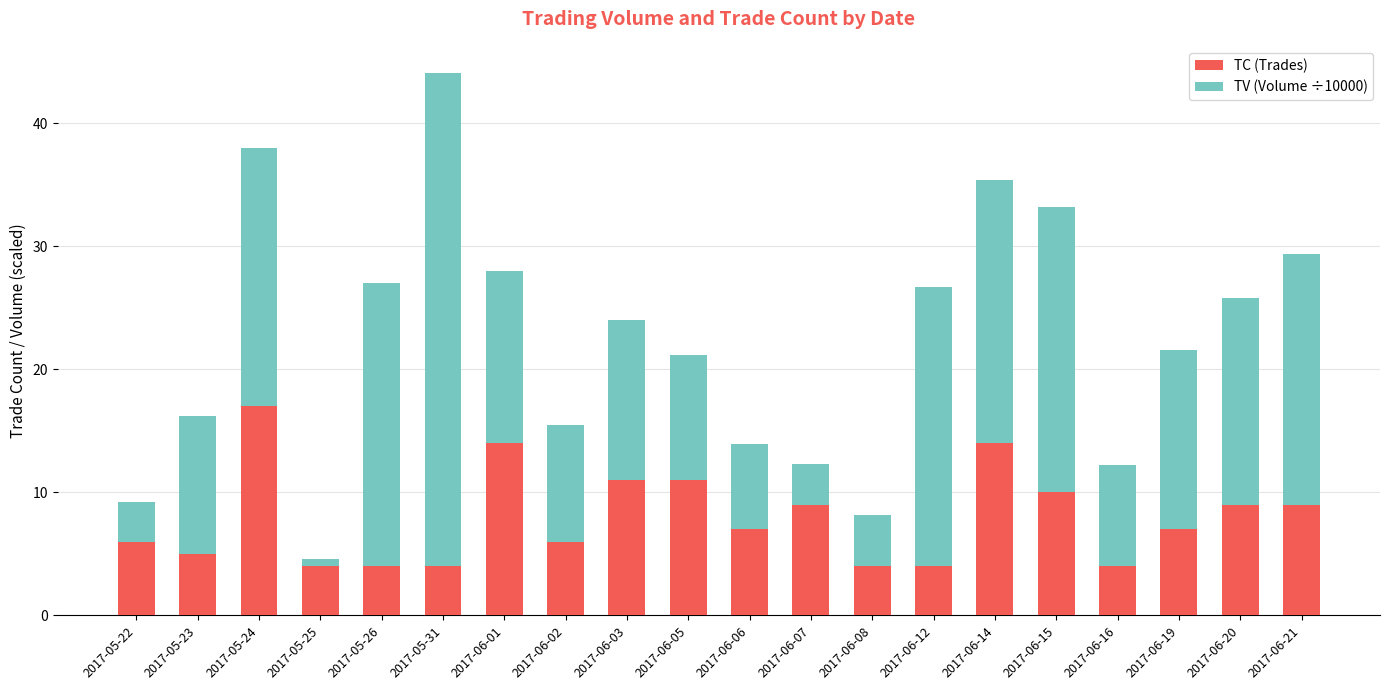

At which category is the sum across all series the highest?

2017-05-31